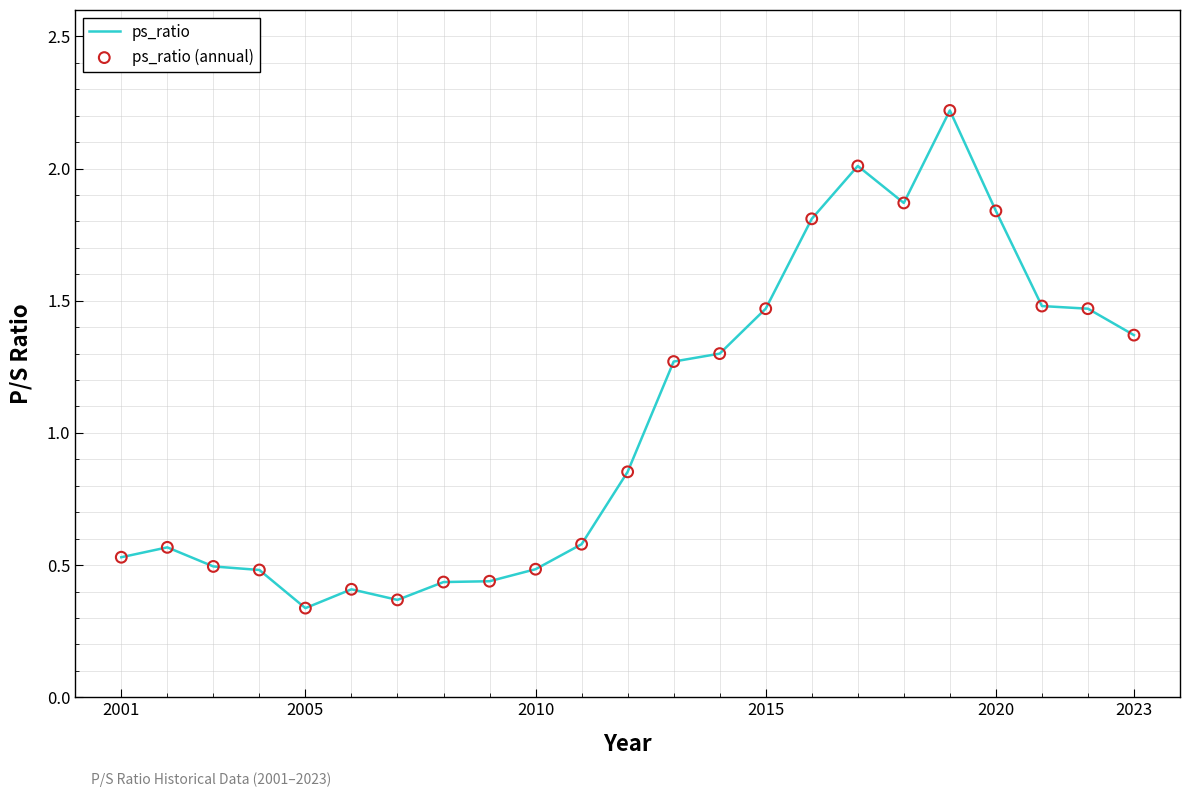

What is the maximum value shown in the chart?

2.2